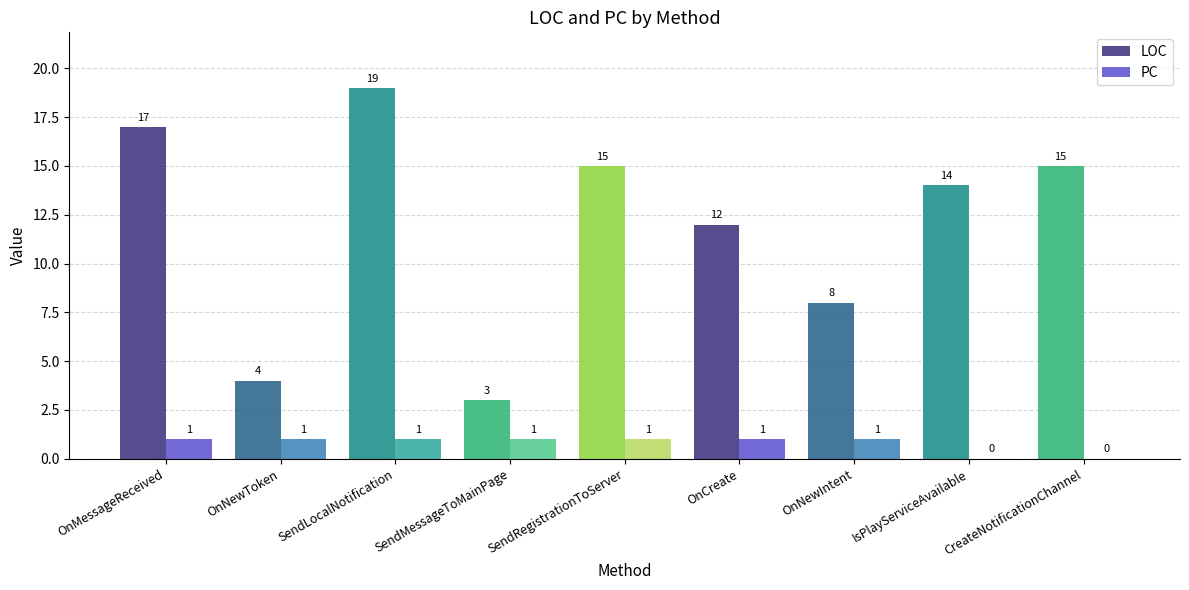

Count the number of data series in this chart.

2